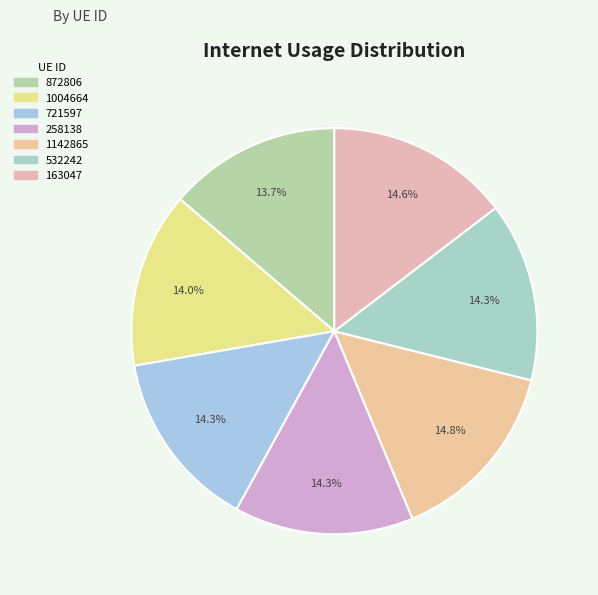

To the nearest percent, what is the combined percentage of 721597 and 872806?

28%